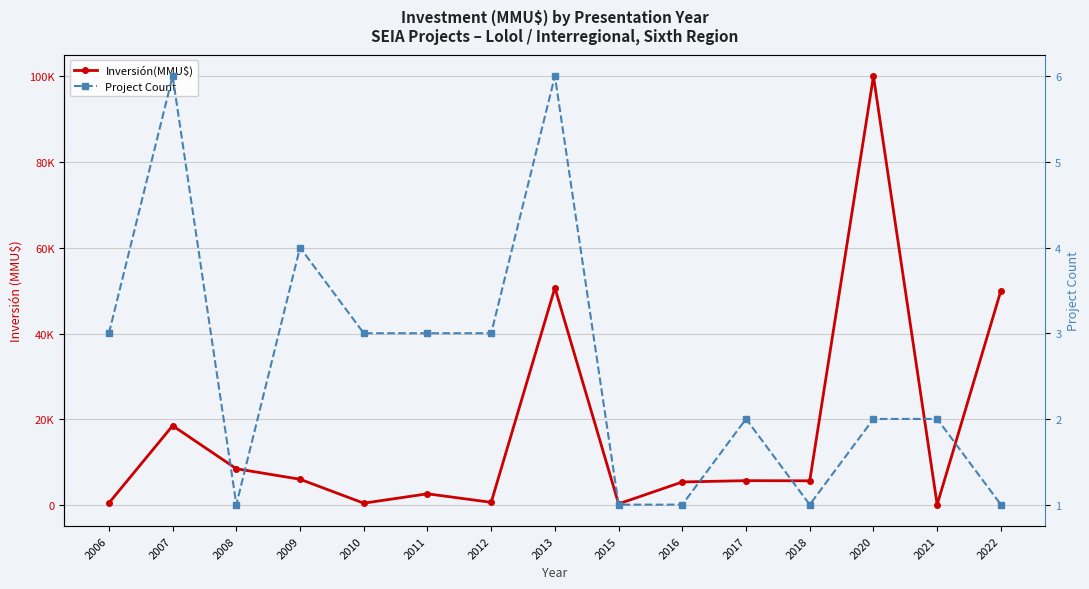

What is the total value across all series at 2016?

5446